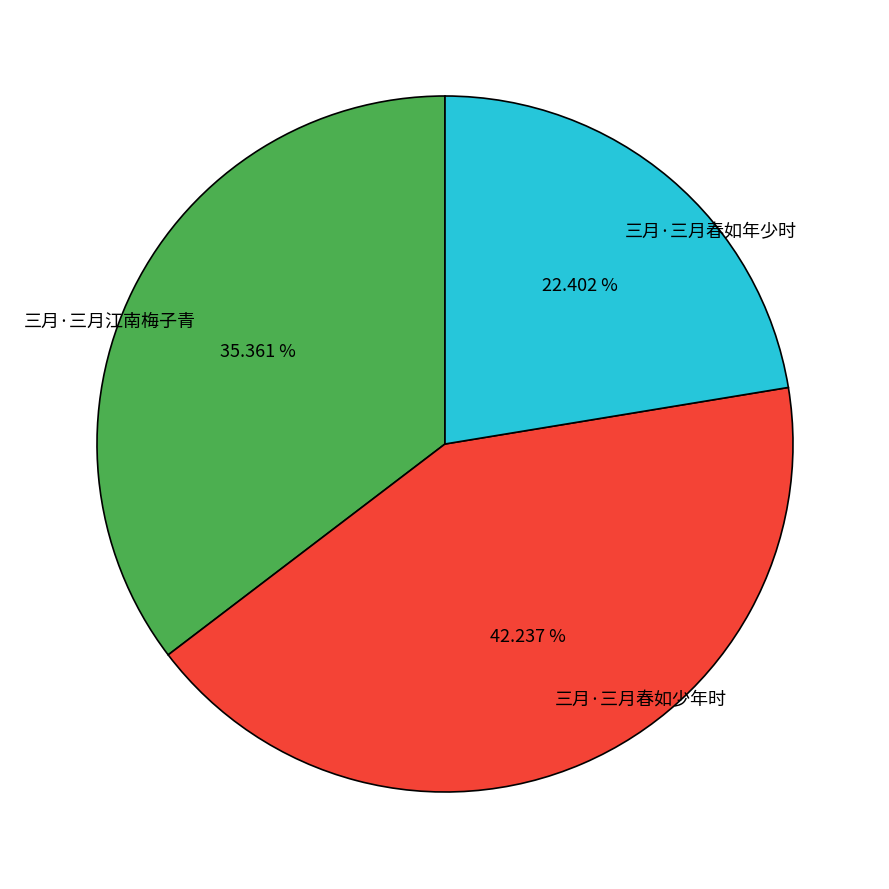

Which category has the biggest portion of the pie?

三月·三月春如少年时